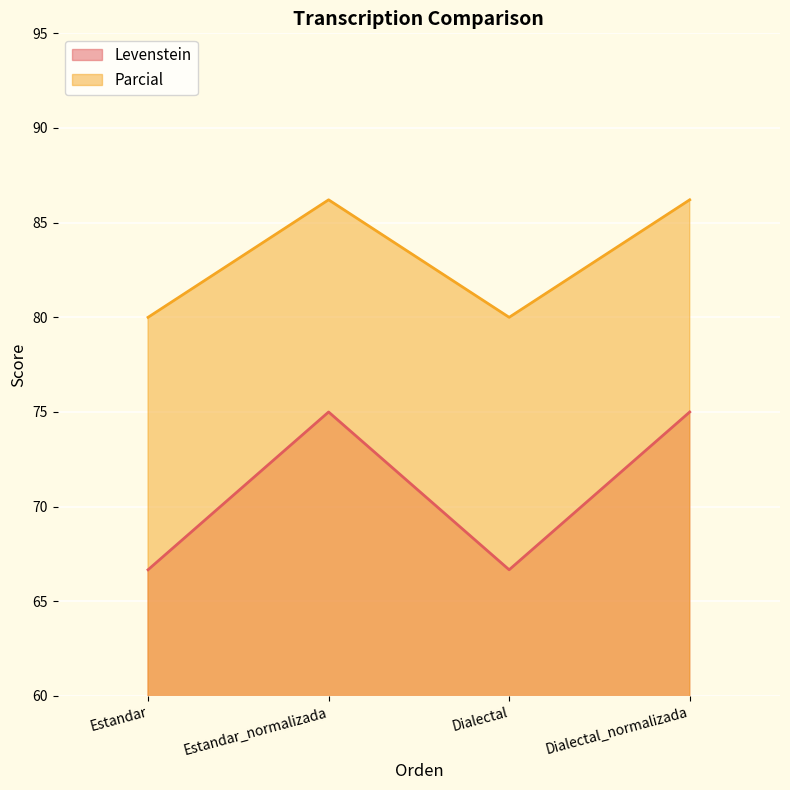

Count the number of categories in the chart.

4